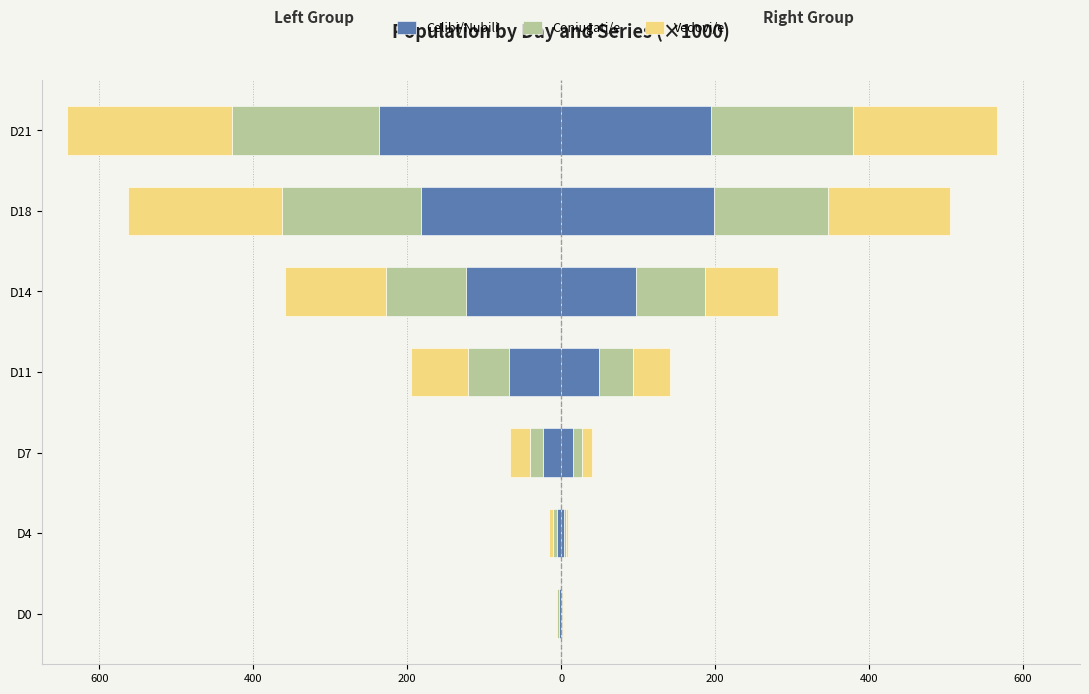

What value does the Coniugati/e series have at D18?

-180.8